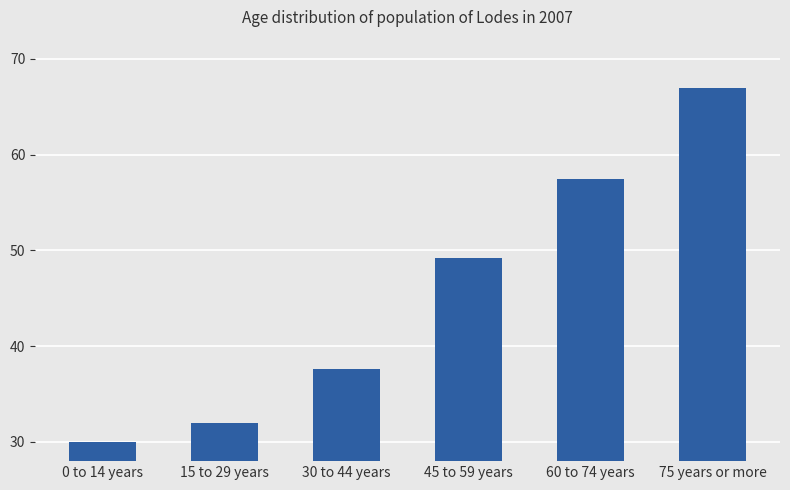

Between 45 to 59 years and 75 years or more, which is larger?

75 years or more